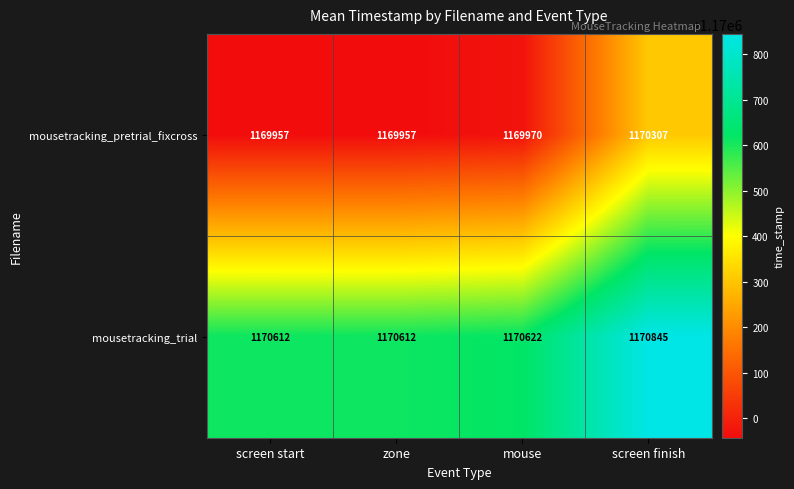

At which category is the sum across all series the highest?

screen finish